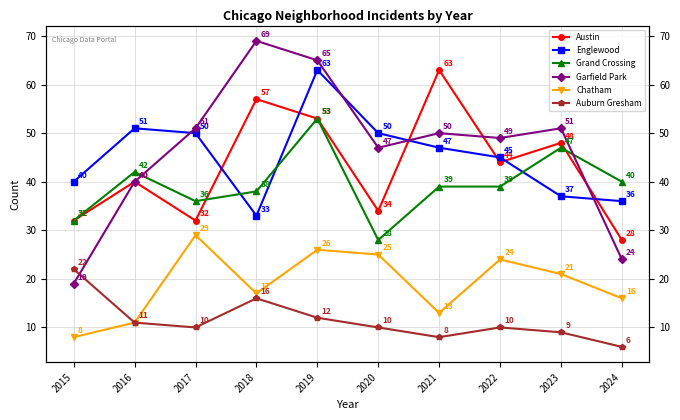

Where is Auburn Gresham nearest to the value 14?

2018